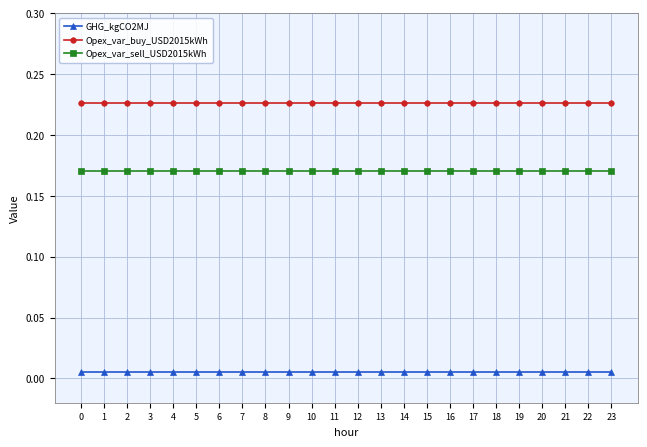

Rank the series at 22 from lowest to highest value.

GHG_kgCO2MJ, Opex_var_sell_USD2015kWh, Opex_var_buy_USD2015kWh